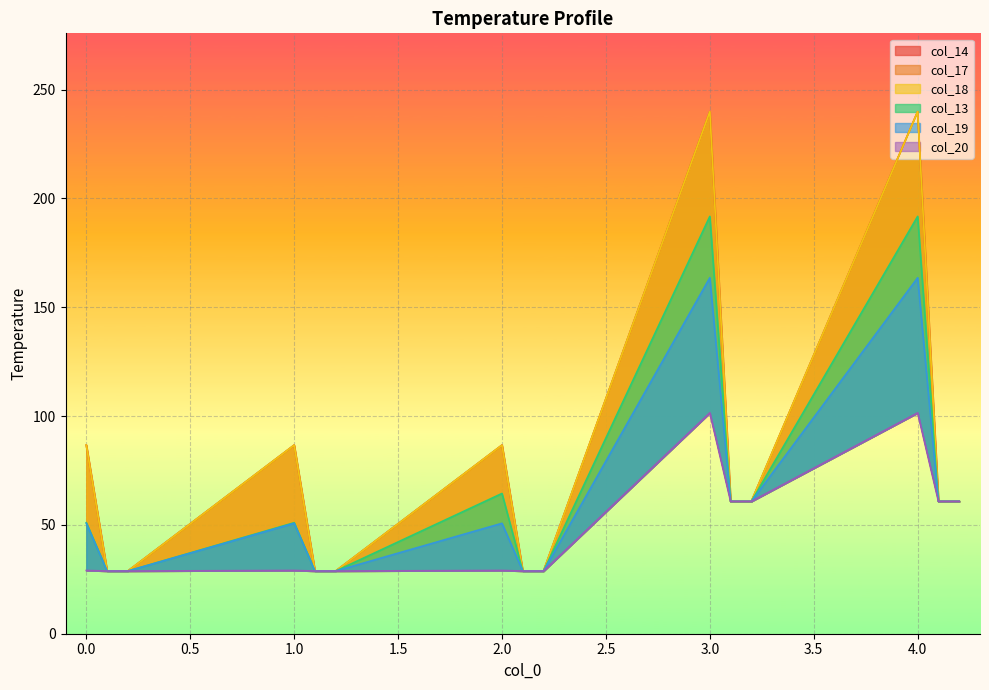

What is the sum of all col_17 values?

1155.6